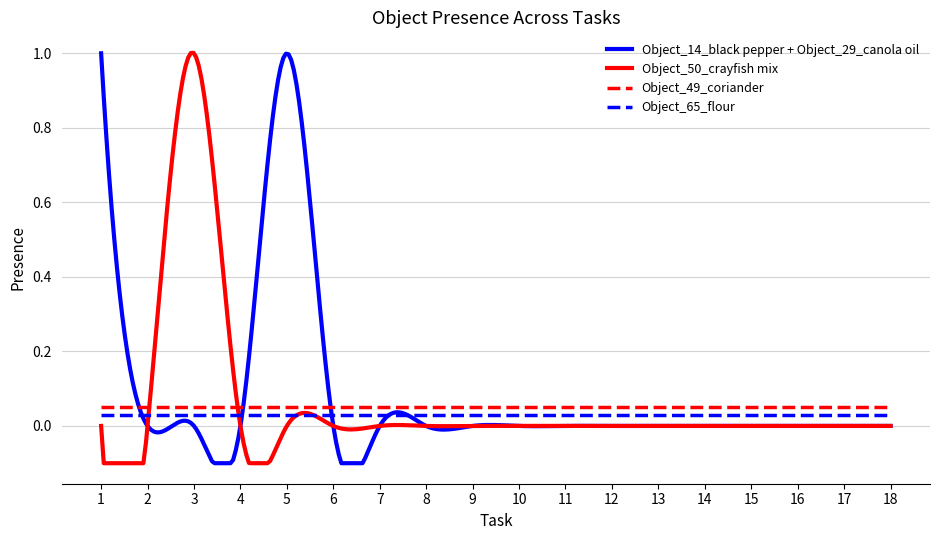

True or false: Object_65_flour and Object_49_coriander intersect in this chart.

False